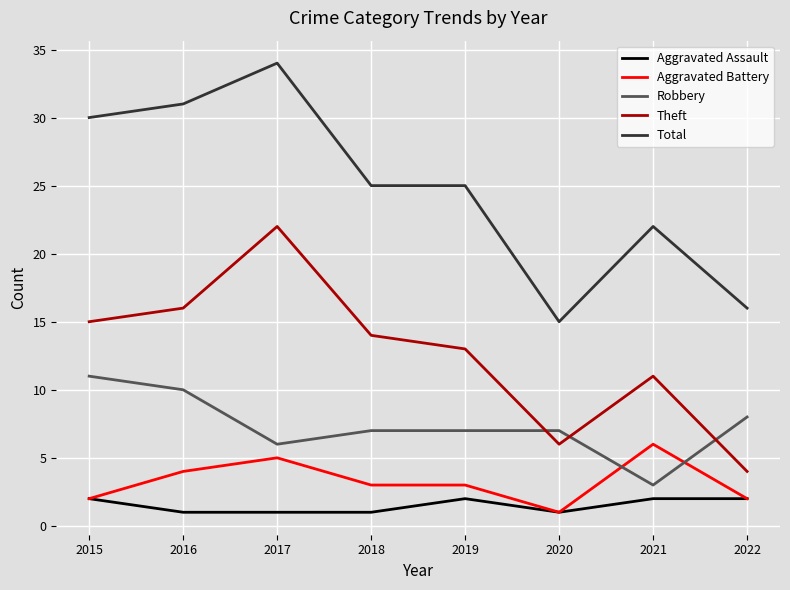

In Theft, how many points are higher than both neighbors (excluding endpoints)?

2